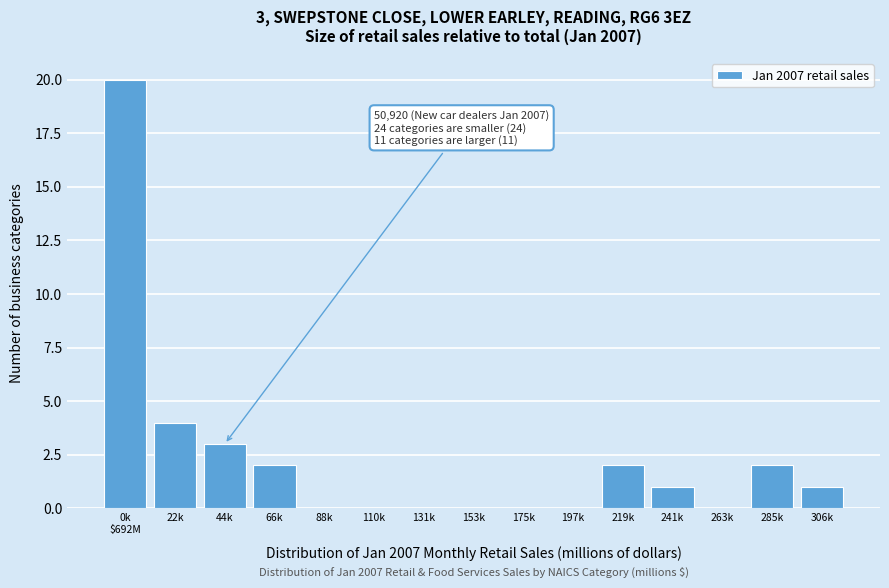

At which label is the value closest to 10?

22k